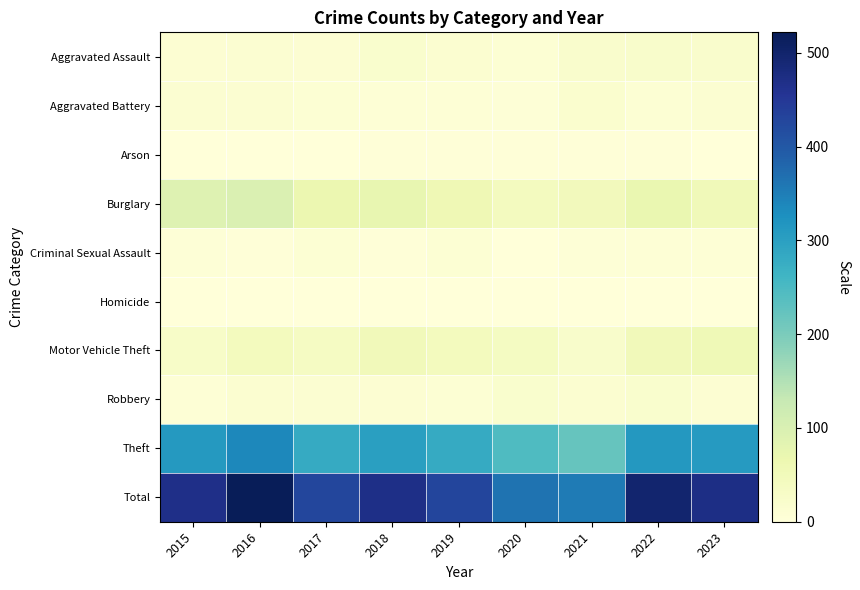

Reading left to right, list all the values displayed in this chart.

Aggravated Assault: 2015=12	2016=13	2017=12	2018=19	2019=16	2020=9	2021=21	2022=23	2023=21
Aggravated Battery: 2015=13	2016=13	2017=9	2018=8	2019=8	2020=6	2021=17	2022=9	2023=14
Arson: 2015=1	2016=0	2017=1	2018=4	2019=4	2020=3	2021=4	2022=4	2023=2
Burglary: 2015=90	2016=96	2017=67	2018=75	2019=58	2020=42	2021=47	2022=70	2023=53
Criminal Sexual Assault: 2015=6	2016=3	2017=9	2018=4	2019=10	2020=2	2021=5	2022=8	2023=8
Homicide: 2015=0	2016=1	2017=1	2018=0	2019=0	2020=1	2021=0	2022=0	2023=0
Motor Vehicle Theft: 2015=27	2016=44	2017=36	2018=50	2019=43	2020=37	2021=23	2022=50	2023=56
Robbery: 2015=8	2016=15	2017=13	2018=11	2019=9	2020=19	2021=16	2022=19	2023=11
Theft: 2015=311	2016=337	2017=280	2018=300	2019=281	2020=245	2021=221	2022=314	2023=308
Total: 2015=468	2016=522	2017=428	2018=471	2019=429	2020=364	2021=354	2022=497	2023=473